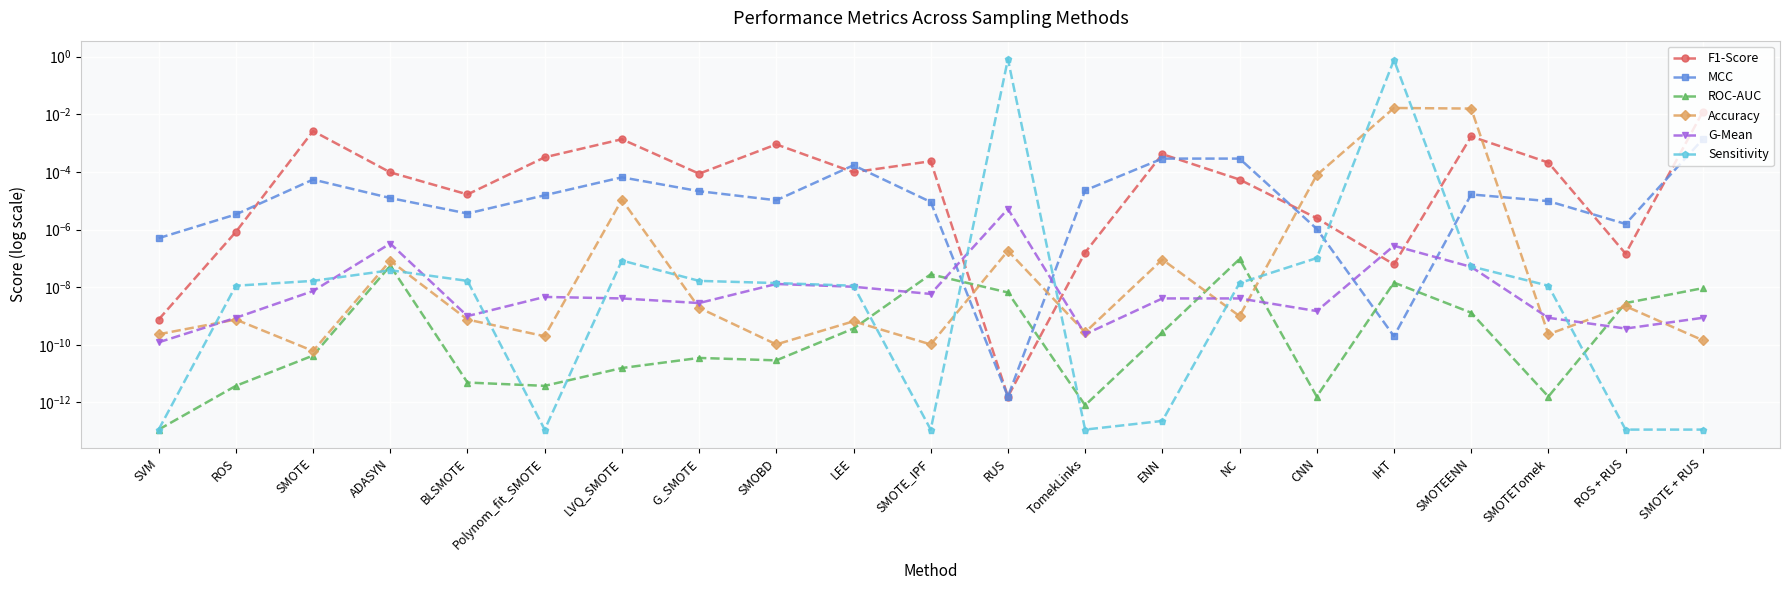

Rank the categories by ROC-AUC value from highest to lowest.

NC, ADASYN, SMOTE_IPF, IHT, SMOTE + RUS, RUS, ROS + RUS, SMOTEENN, LEE, ENN, SMOTE, G_SMOTE, SMOBD, LVQ_SMOTE, BLSMOTE, ROS, Polynom_fit_SMOTE, CNN, SMOTETomek, TomekLinks, SVM